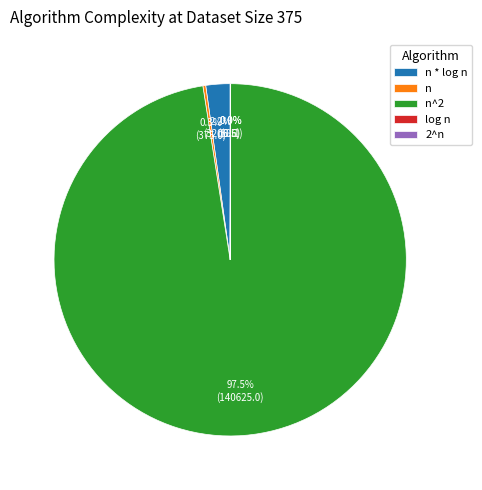

To the nearest percent, what is the combined percentage of 2^n and n^2?

98%